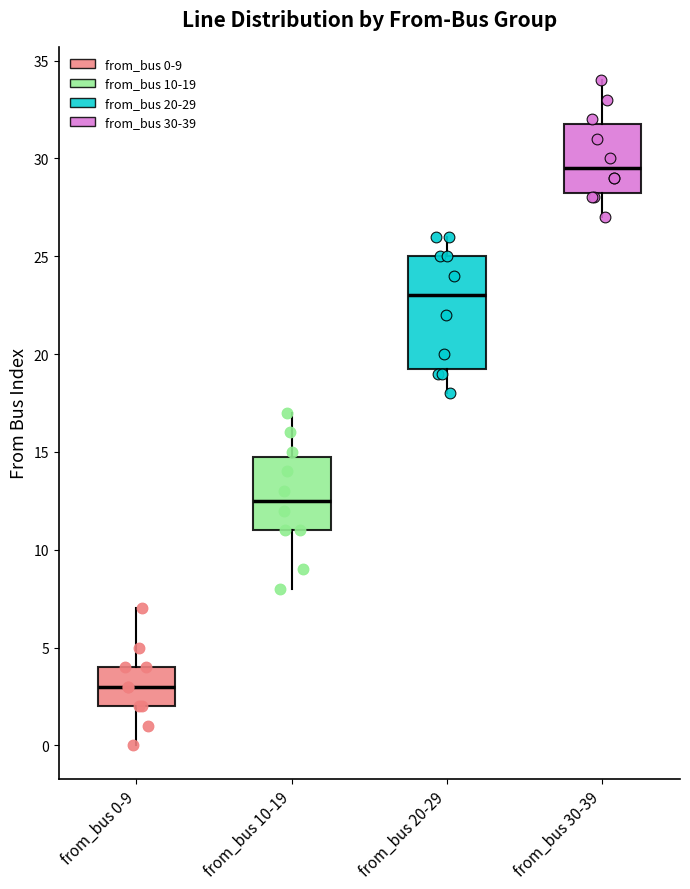

Which box is the tallest, from its lower edge to its upper edge?

from_bus 20-29